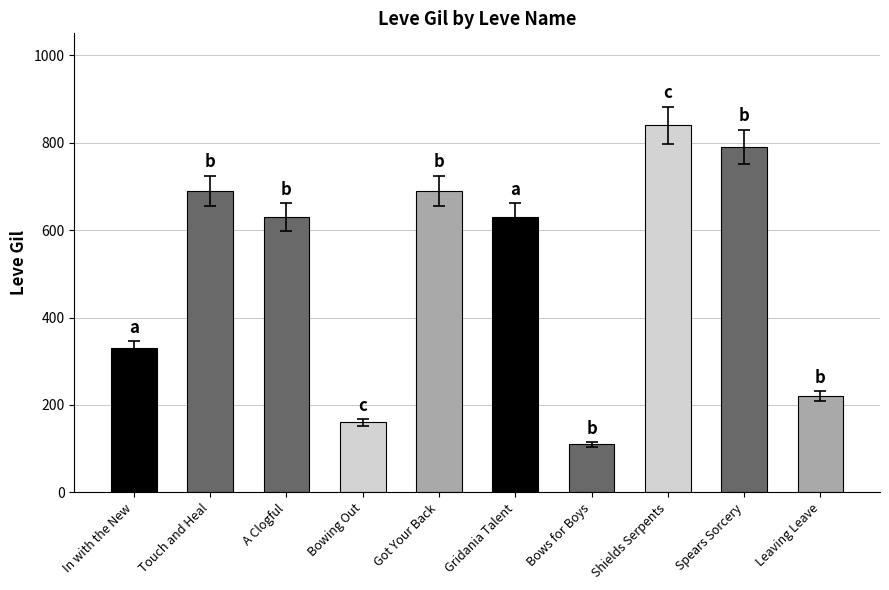

Which category has the lowest value across all series?

Bows for Boys